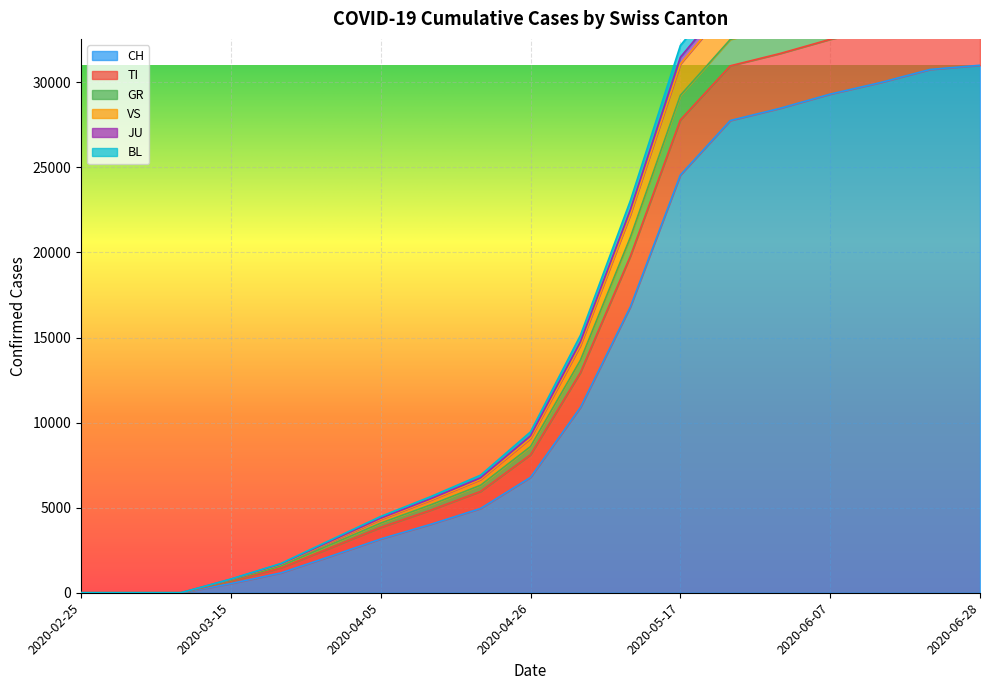

Is it true that GR equals 32884 at 2020-05-10?

False